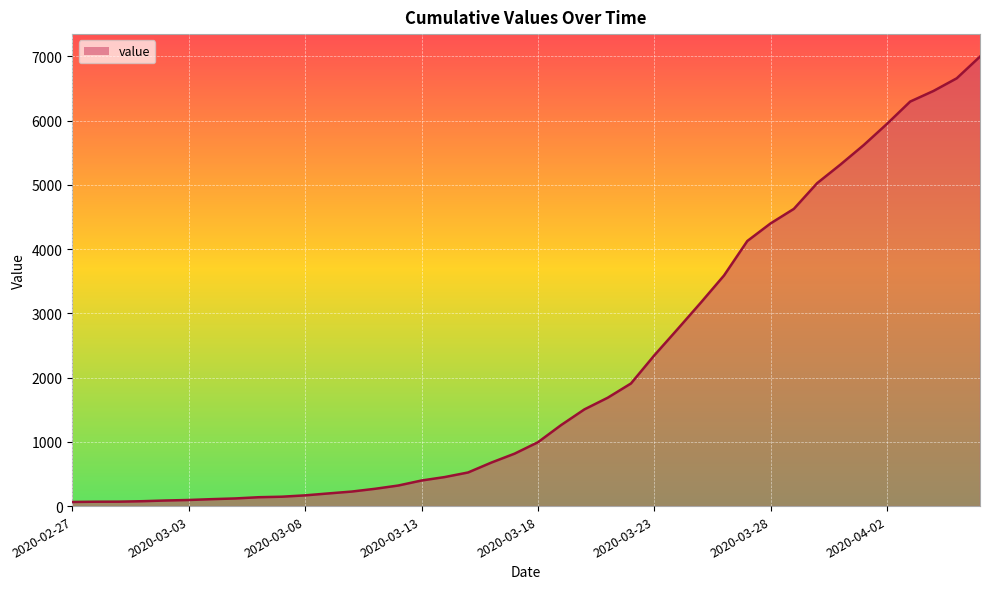

What is the minimum value shown in the chart?

64